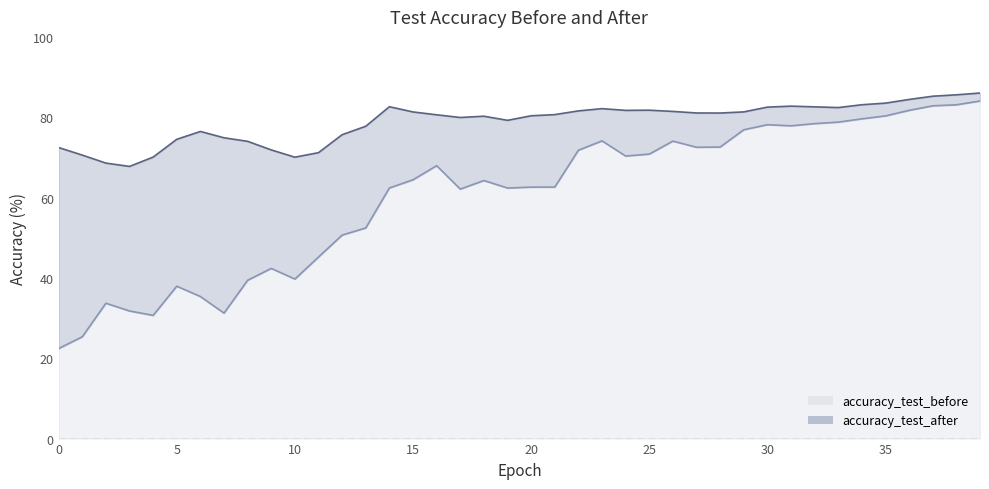

Which series changed the most between 1 and 25?

accuracy_test_before